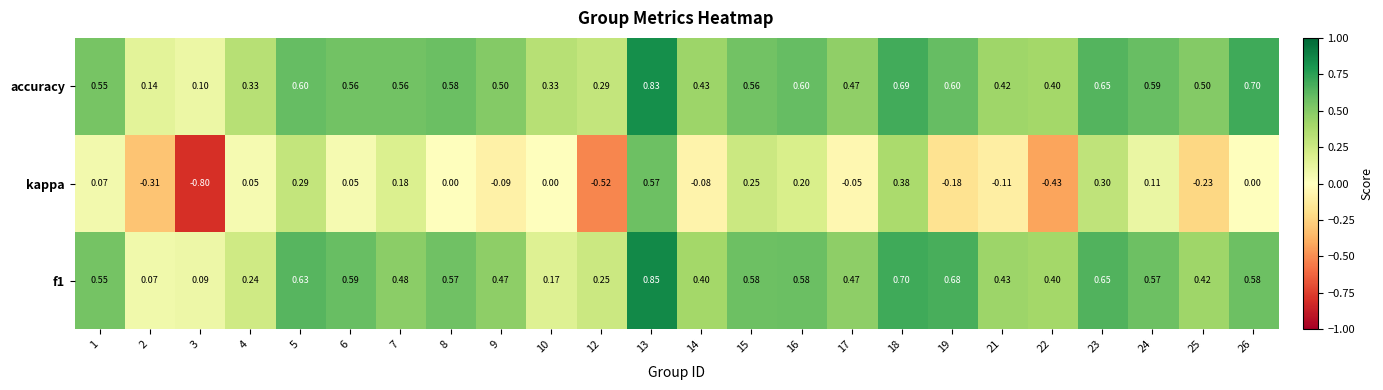

Which series has the largest total across all categories?

accuracy